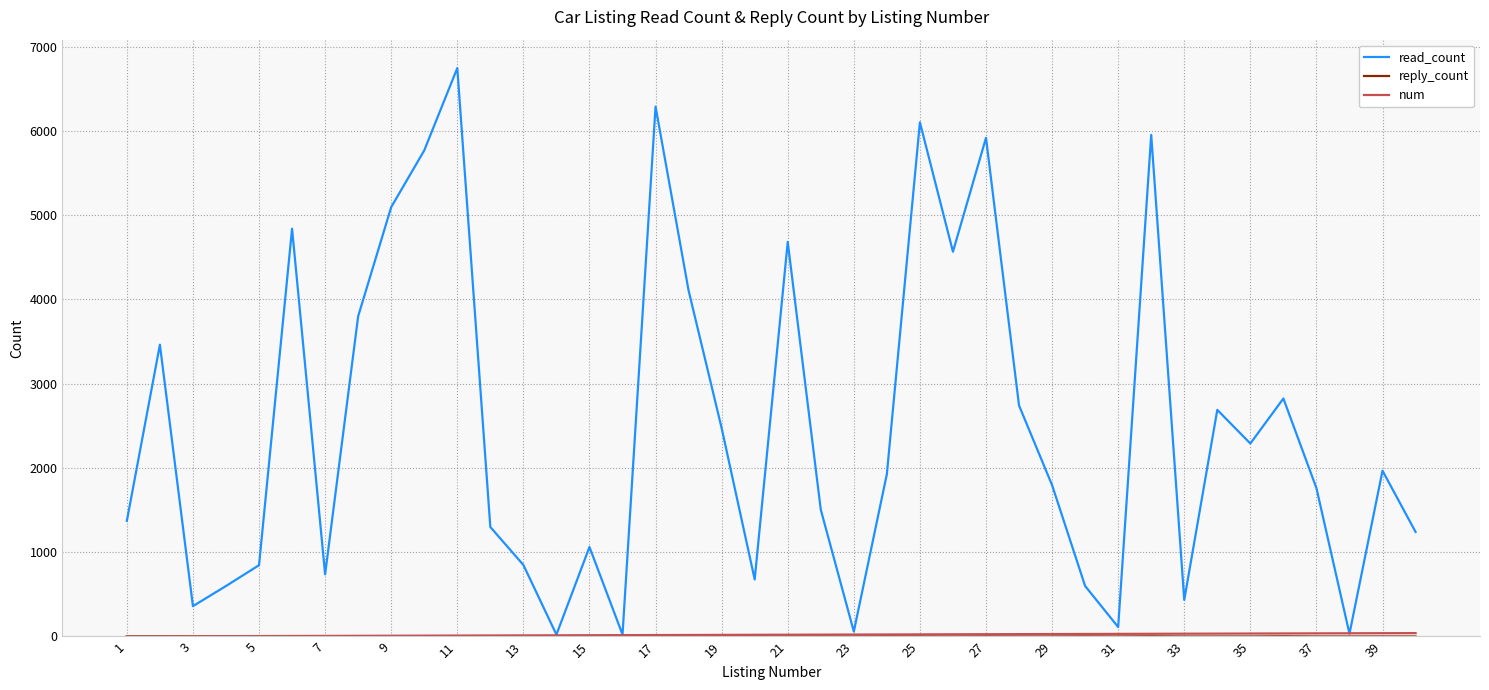

What is the greatest value displayed?

6745